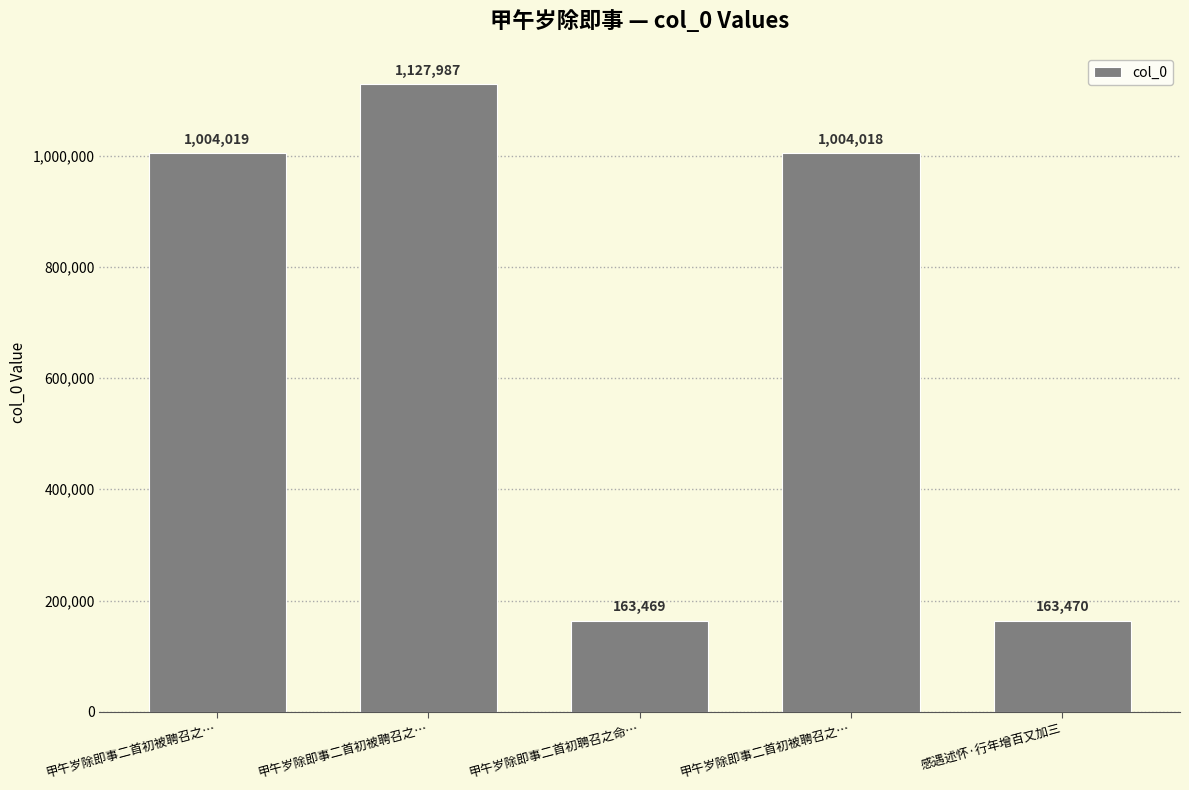

What is the greatest value displayed?

1127987